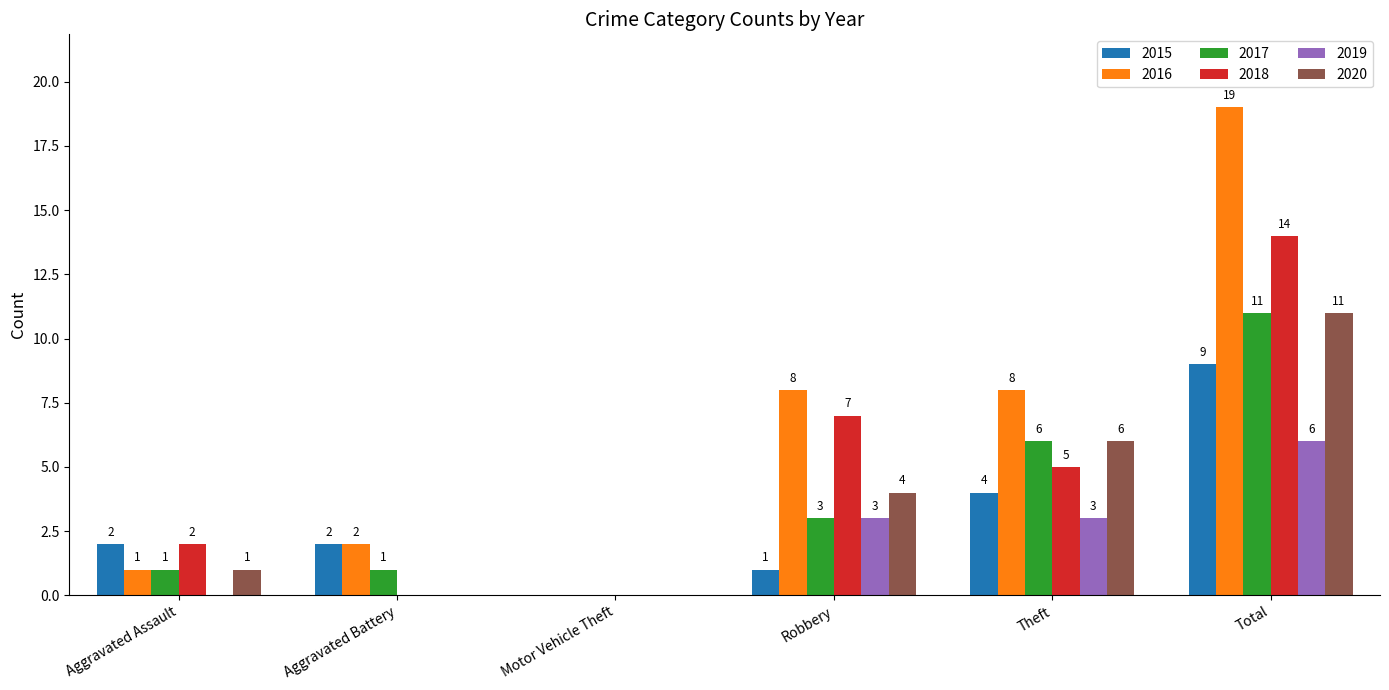

What is the total value across all series at Aggravated Battery?

5